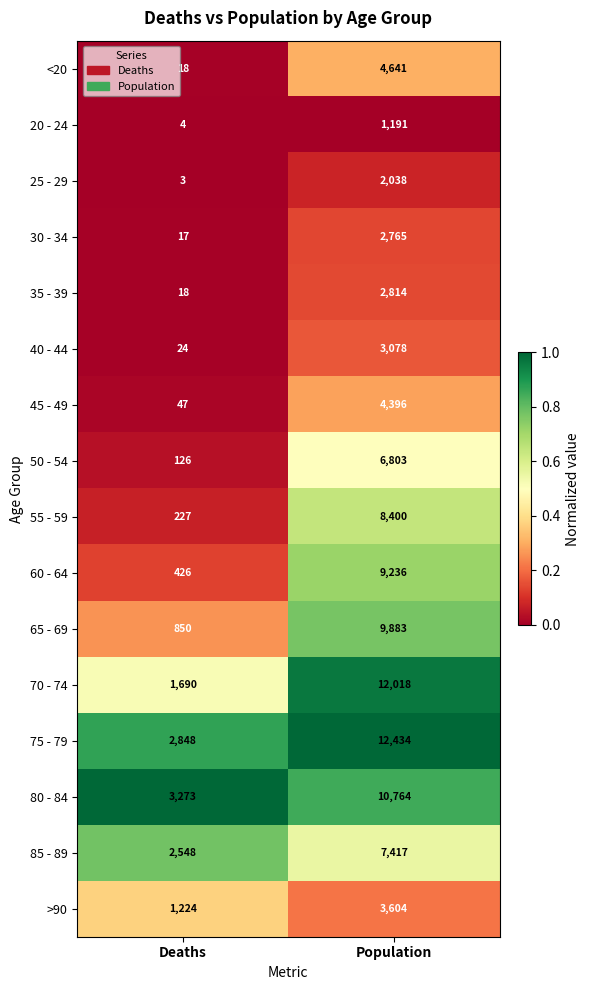

How many categories are shown in the chart?

2